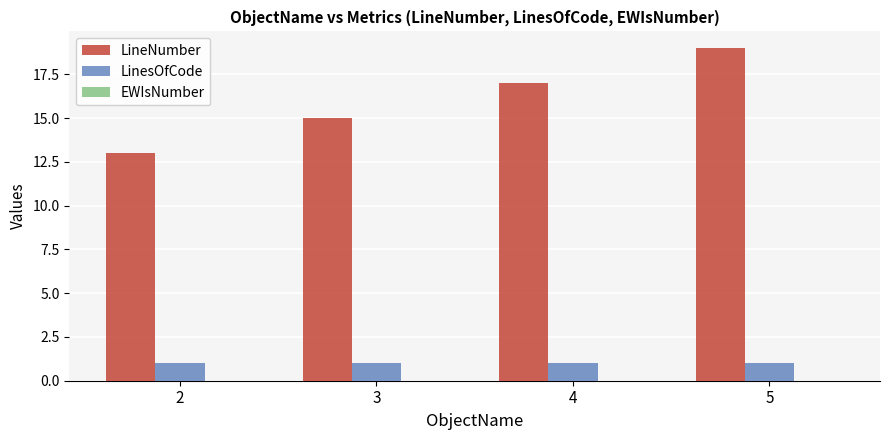

How many bars are there in each group?

2